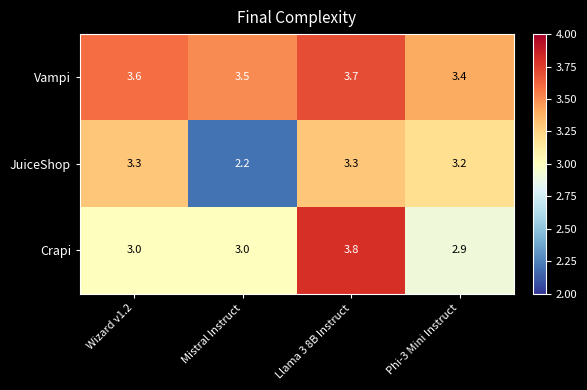

List the series in order of their overall mean, highest first.

Vampi, Crapi, JuiceShop